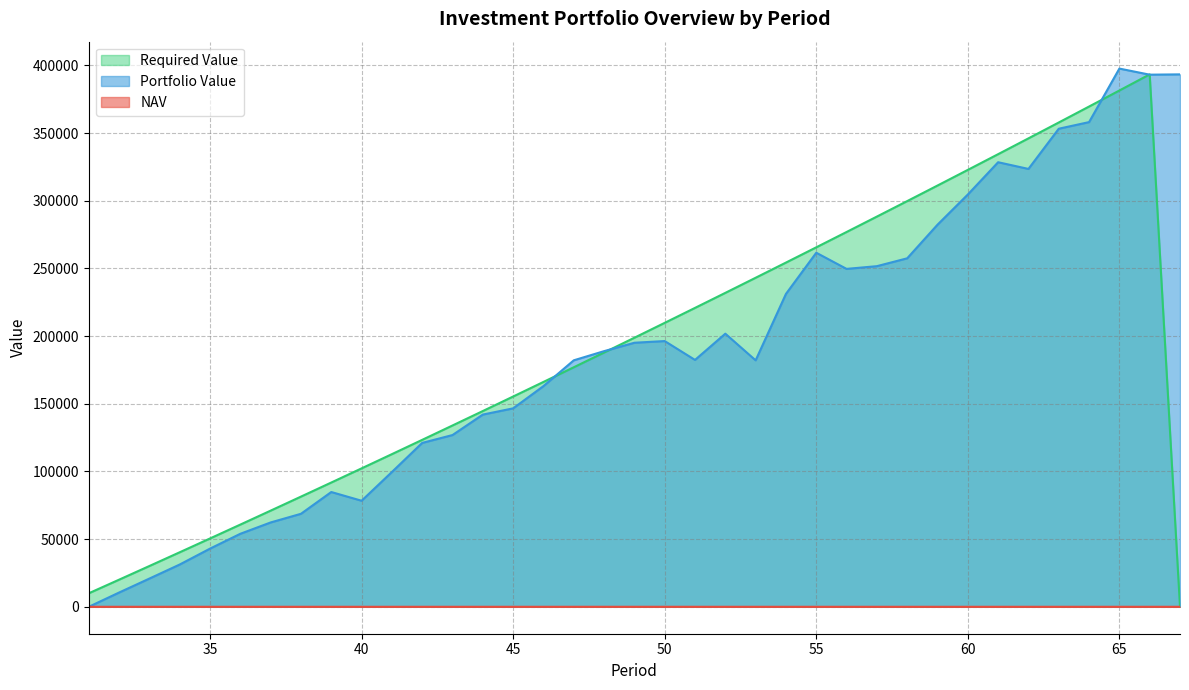

At how many categories does at least one series exceed 250368?

14